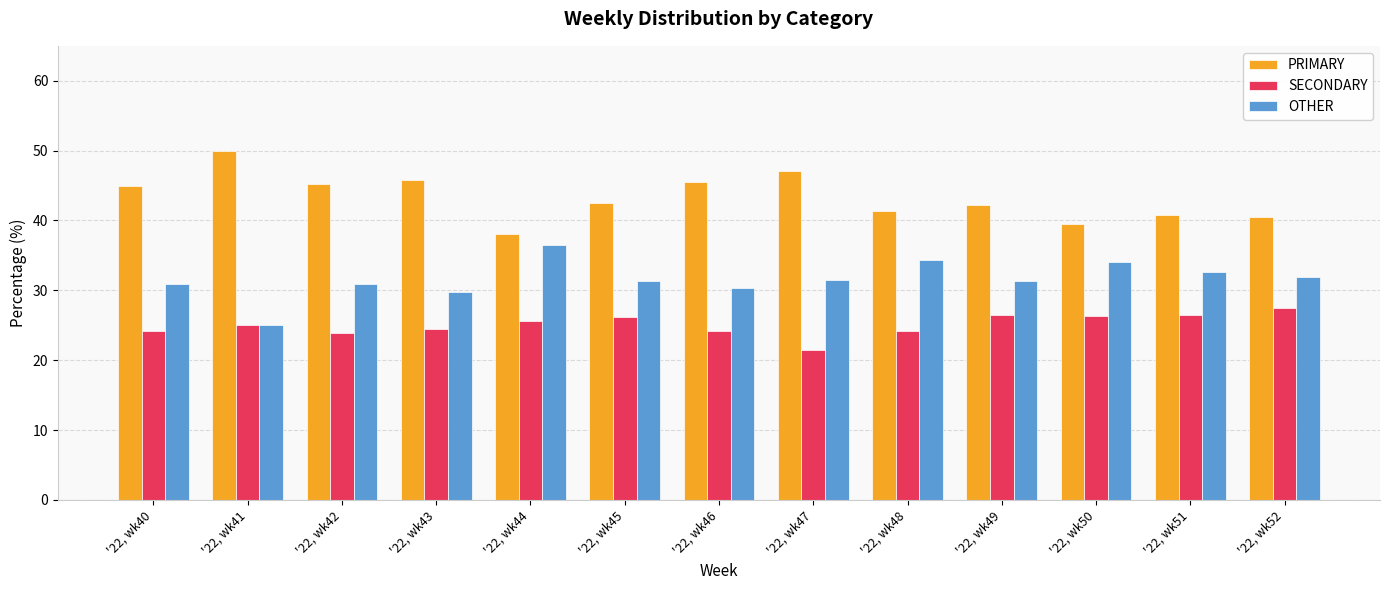

What is the spread (max minus min) of values at '22, wk48?

17.2